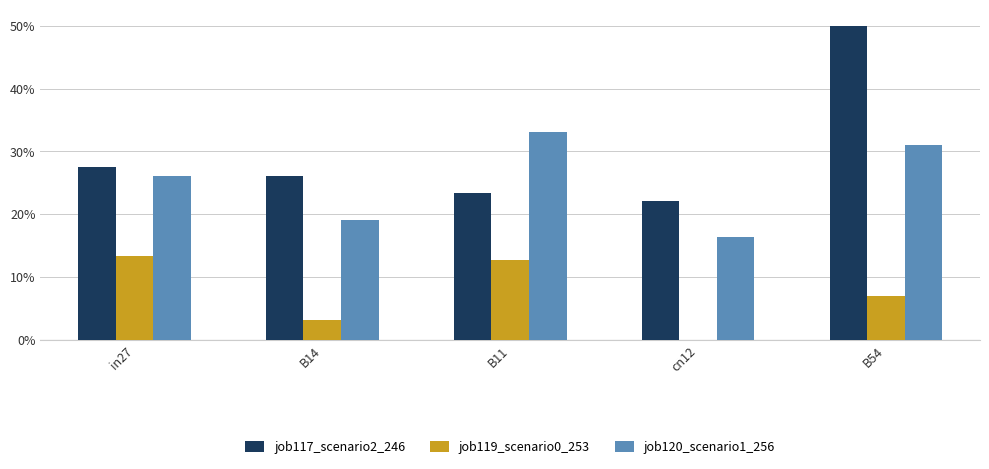

Are the bars grouped side by side (vs. stacked)?

Yes